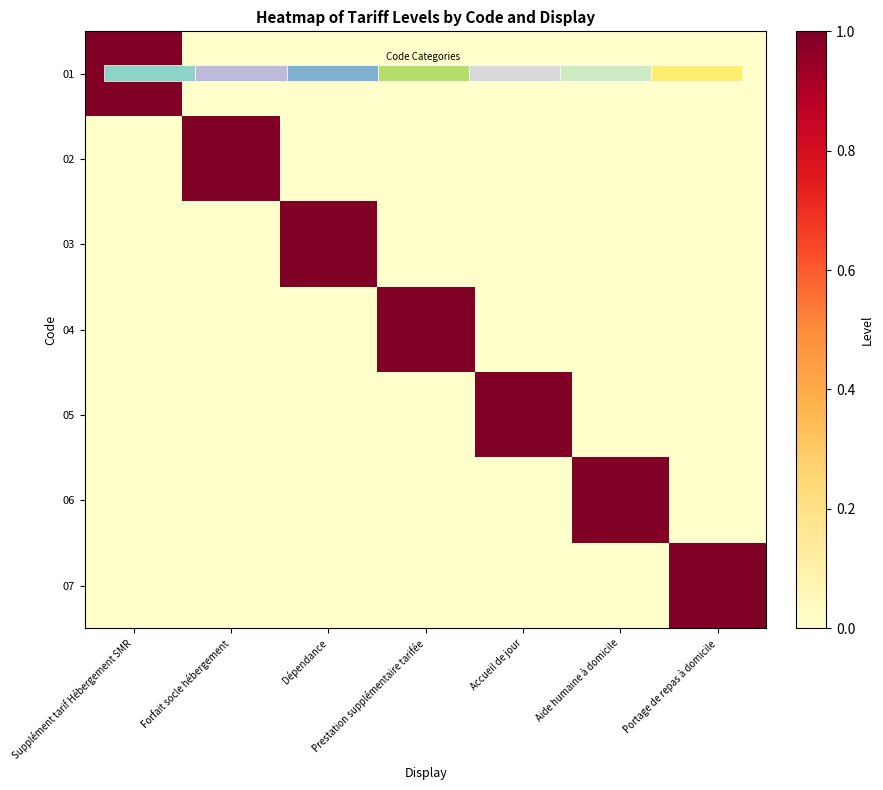

Between Accueil de jour and Dépendance, which is larger?

Accueil de jour